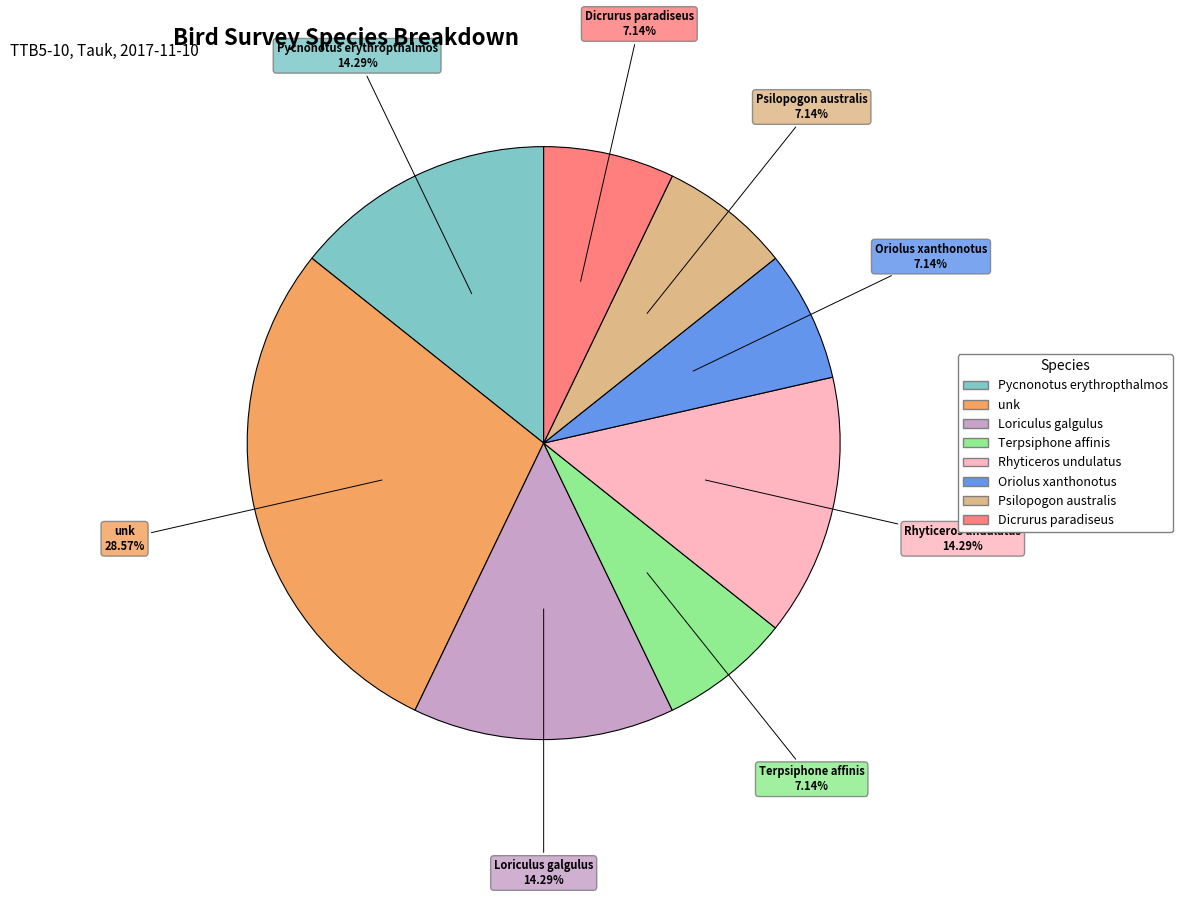

Approximately how many times larger is the value at unk compared to Oriolus xanthonotus?

4.0